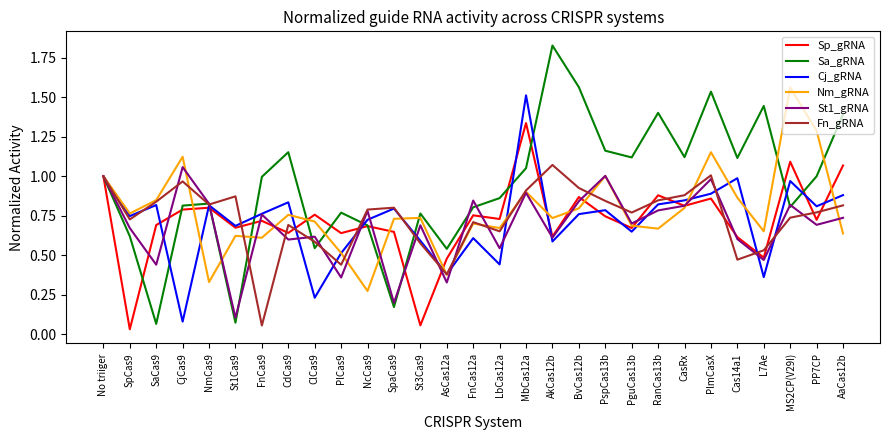

What is the sum of all Nm_gRNA values?

22.5